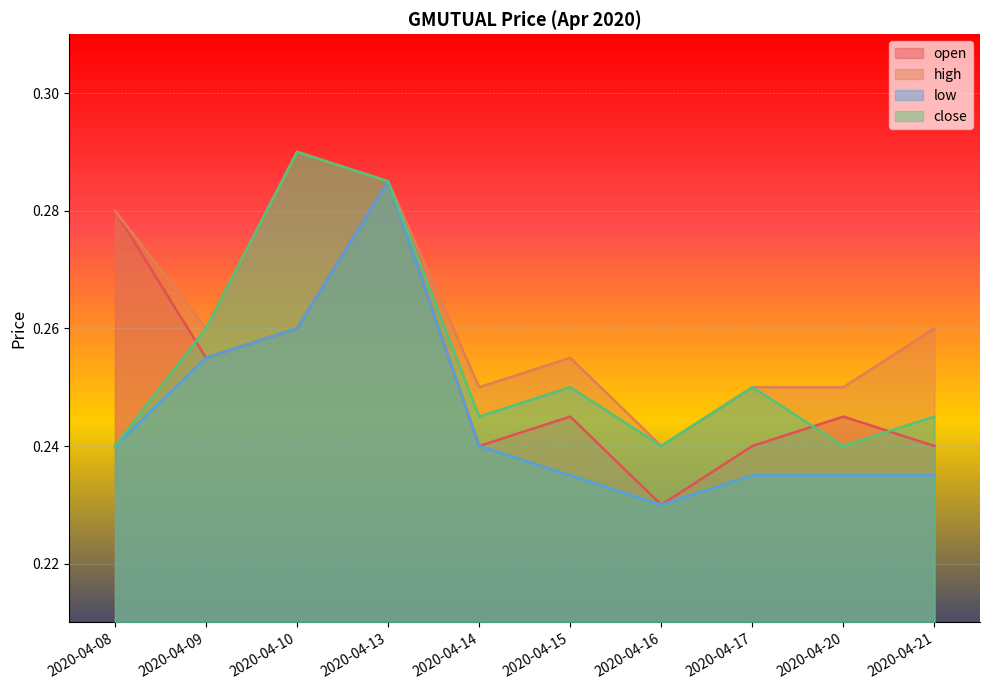

What is the total value across all series at 2020-04-15?

1.0